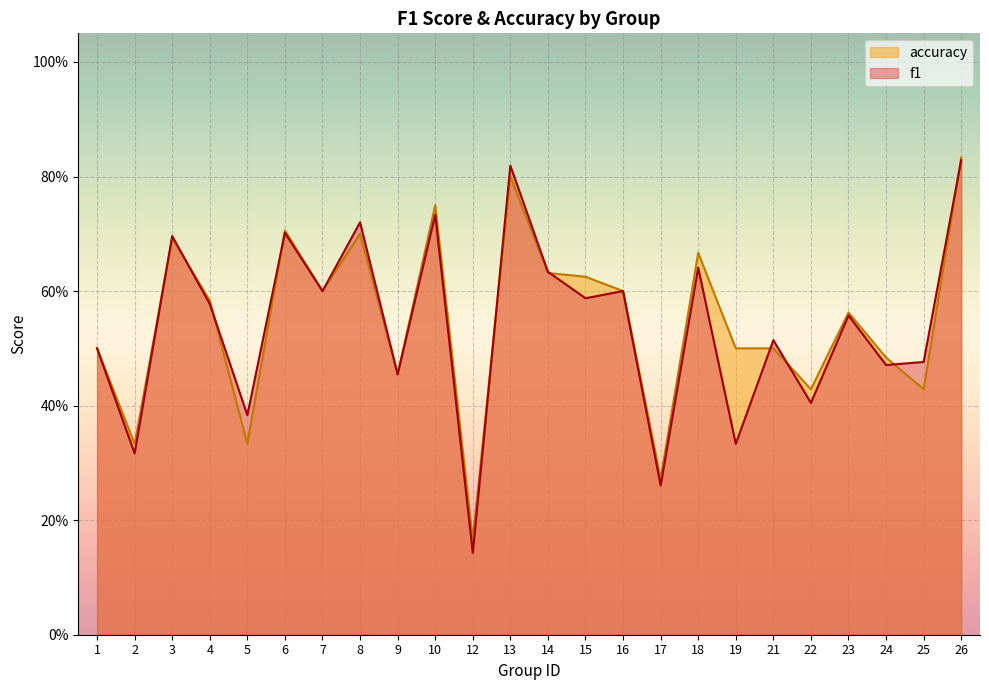

How many interior local valleys does the accuracy series have?

8